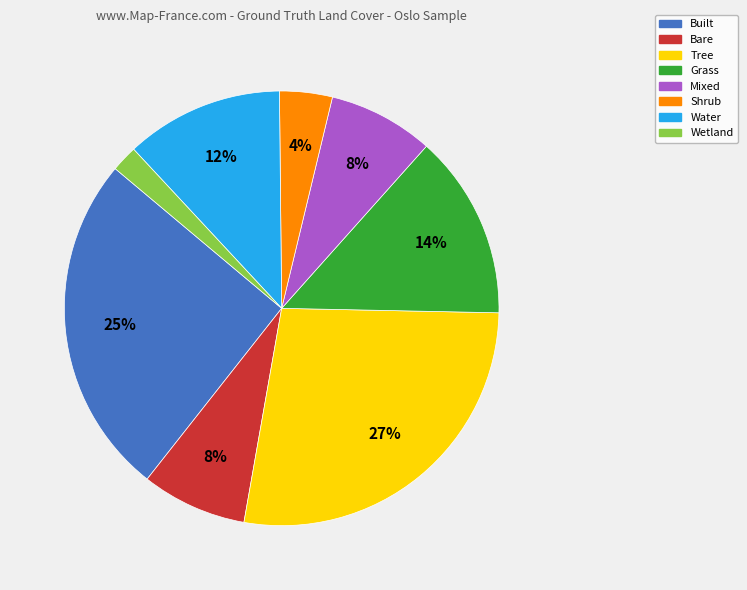

True or false: Shrub accounts for 4% of the total.

True